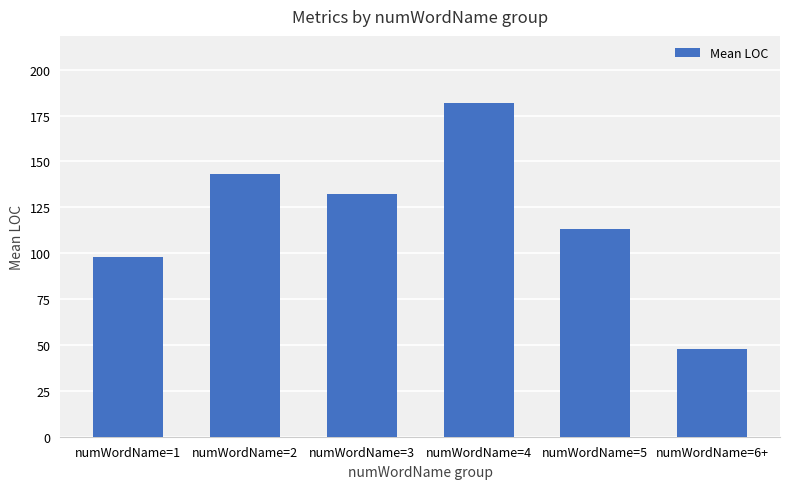

How many data points are less than 132?

3